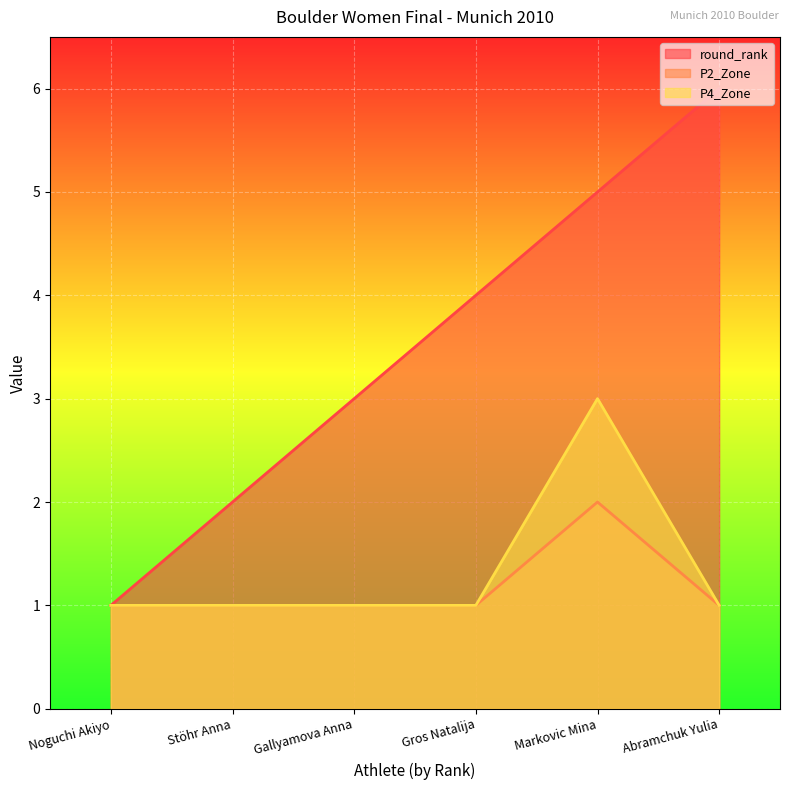

How many values in the round_rank series are below 4?

3